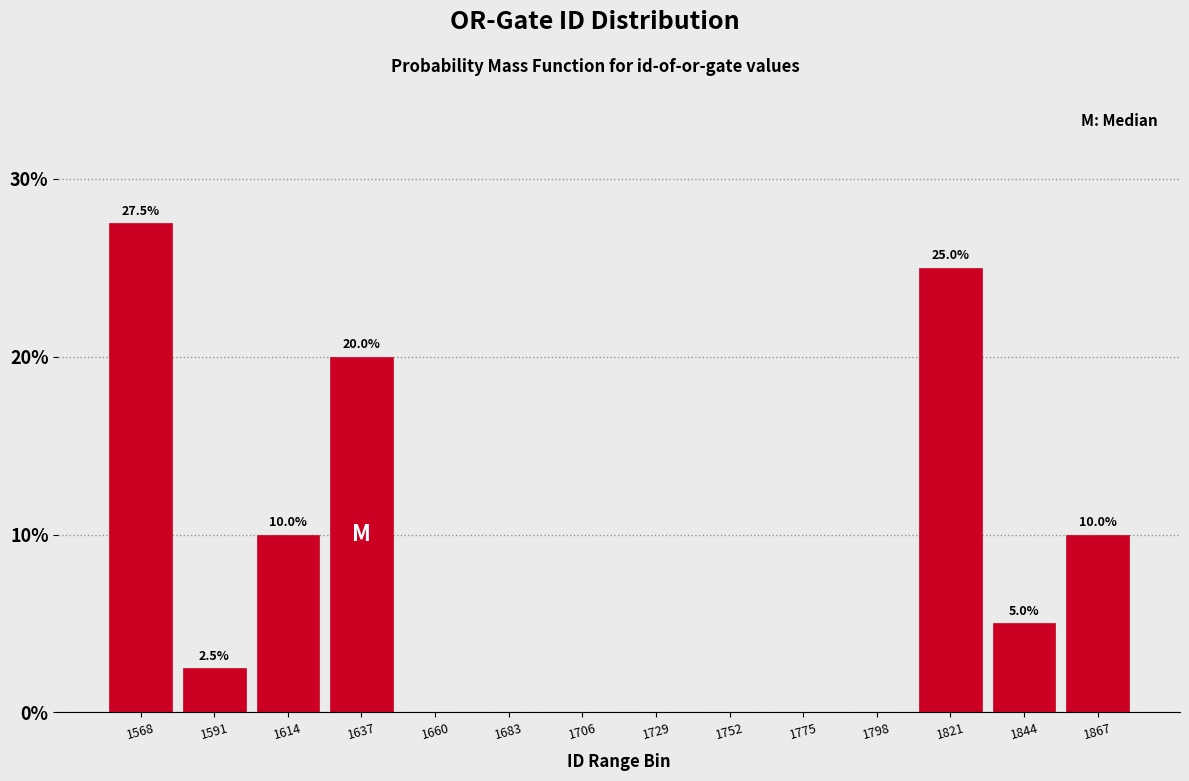

Reading left to right, transcribe all the data shown in this chart.

1568=27.5	1591=2.5	1614=10.0	1637=20.0	1660=0.0	1683=0.0	1706=0.0	1729=0.0	1752=0.0	1775=0.0	1798=0.0	1821=25.0	1844=5.0	1867=10.0